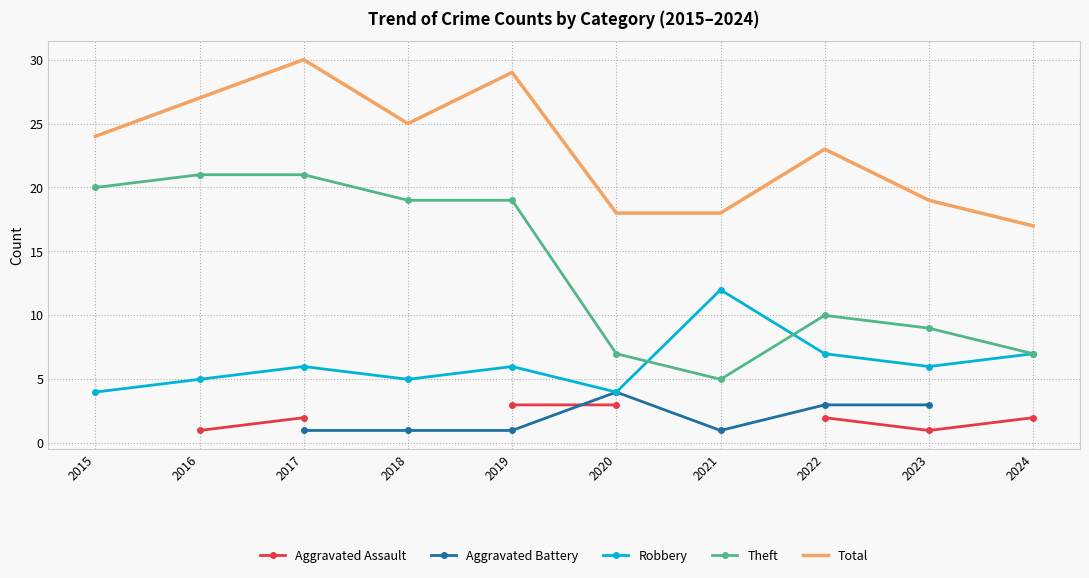

Which series has the widest spread of values?

Theft